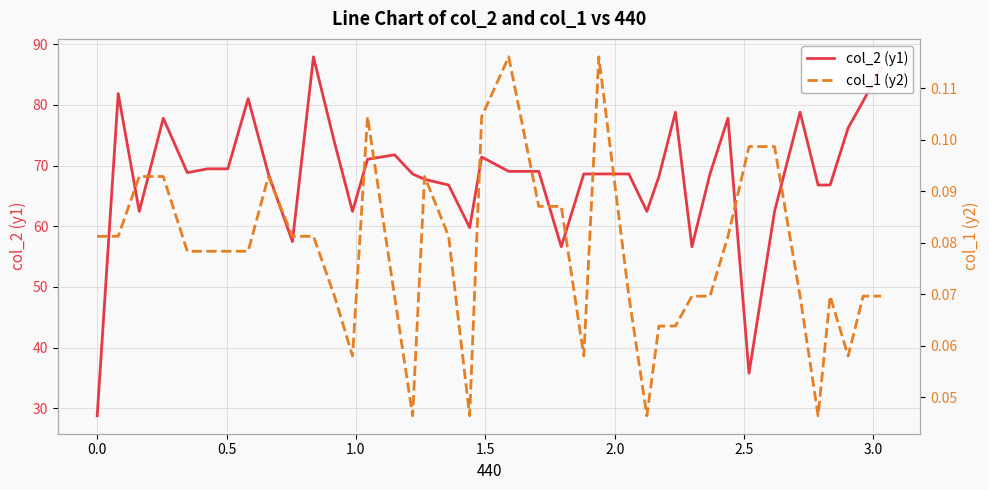

True or false: col_2 (y1) has more than 1 interior local peaks.

True